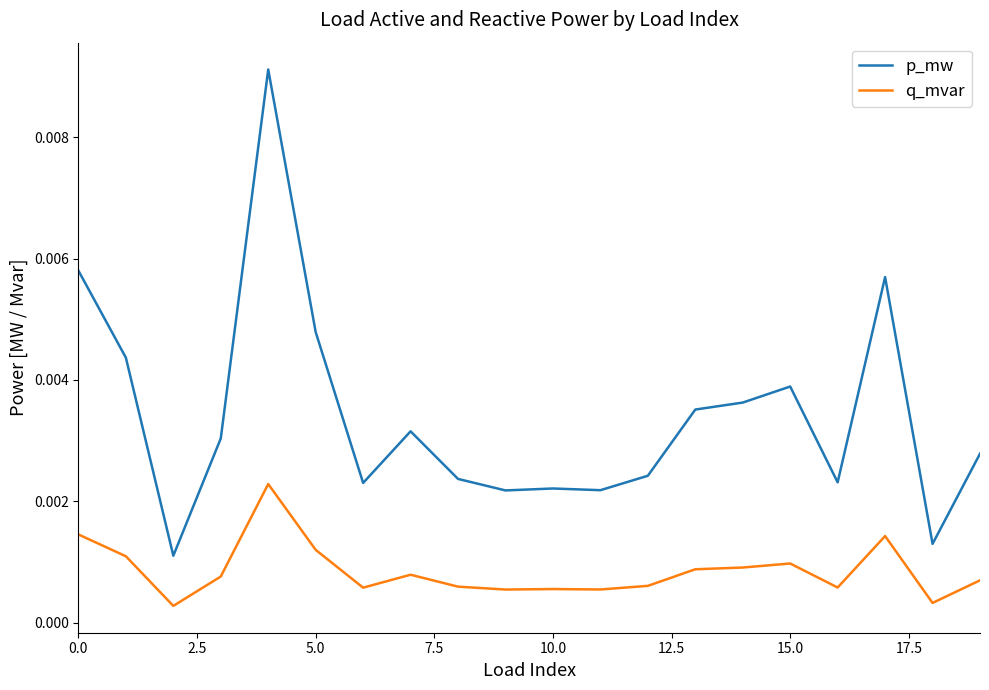

How many lines are shown in the chart?

2